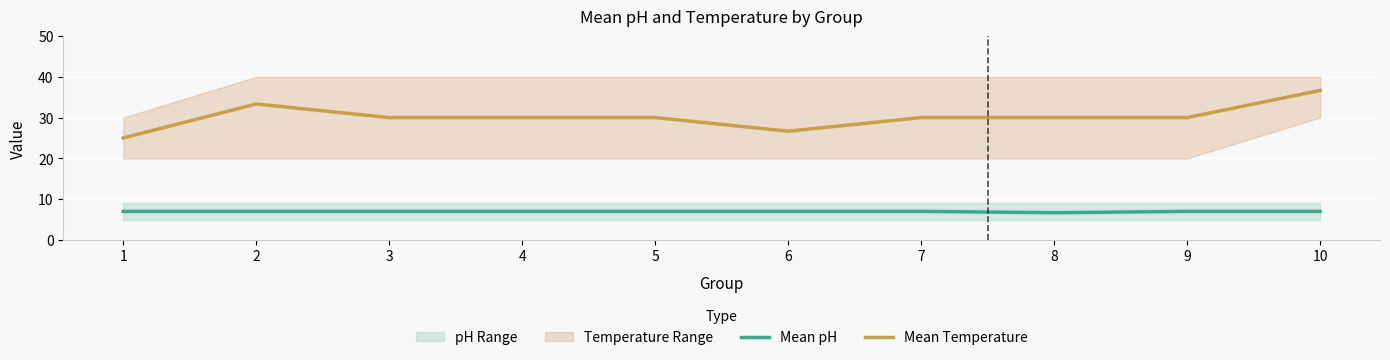

Reading left to right, list all the values displayed in this chart.

Mean pH: 7.0	7.0	7.0	7.0	7.0	7.0	7.0	6.7	7.0	7.0
Mean Temperature: 25.0	33.3	30.0	30.0	30.0	26.7	30.0	30.0	30.0	36.7